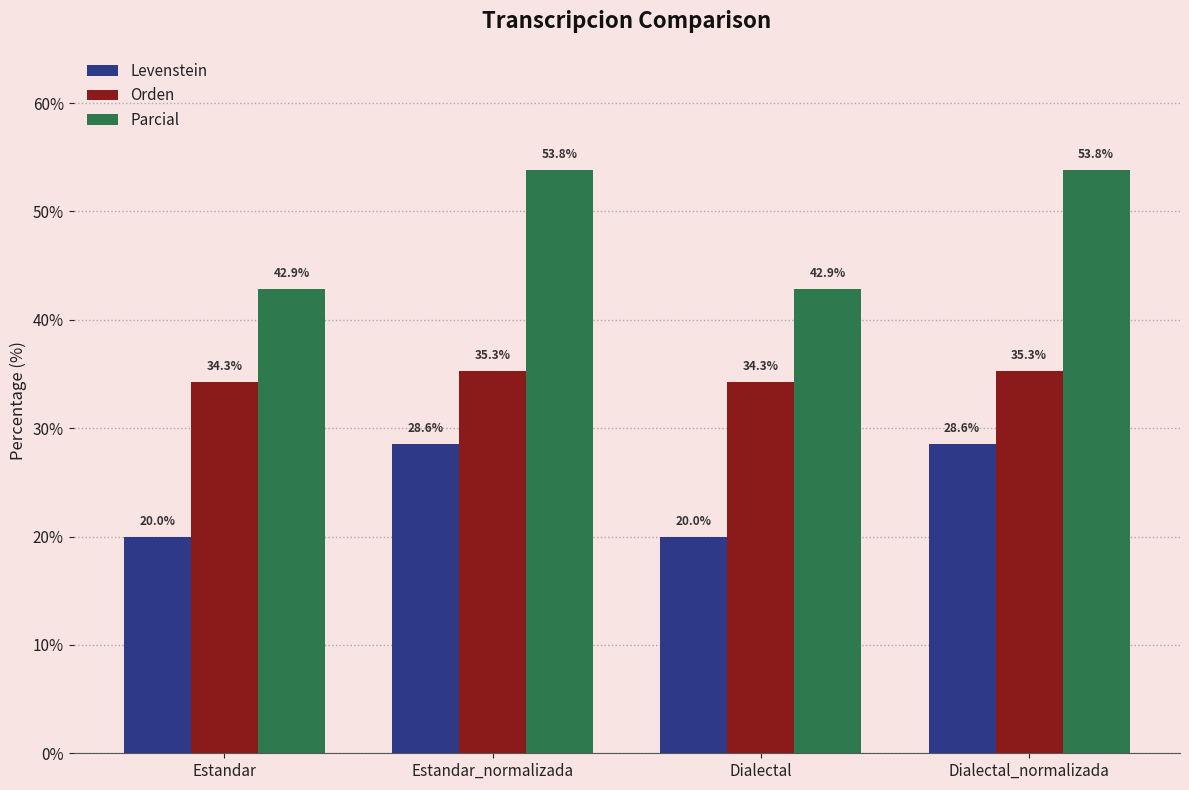

The value of Levenstein at Dialectal is 20.0. True or false?

True